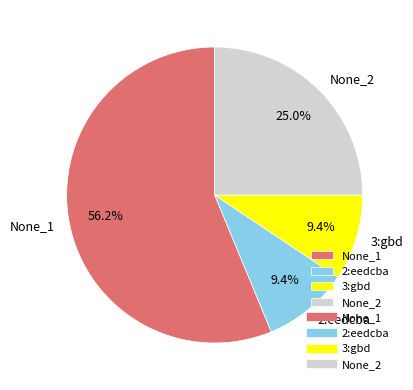

Which has a higher value, None_2 or 2:eedcba?

None_2